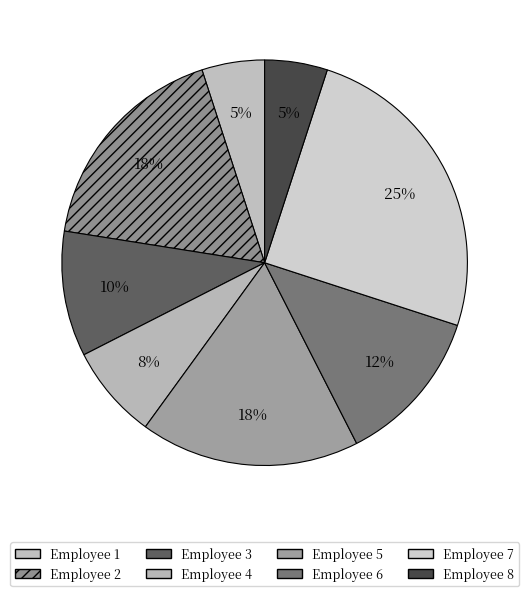

How many slices are in this pie chart?

8